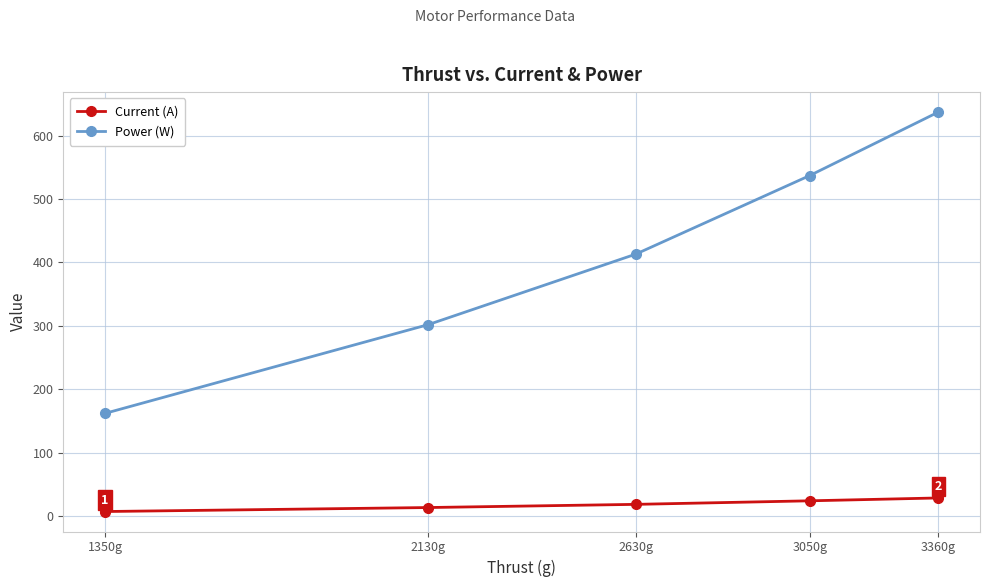

How many lines are shown in the chart?

2